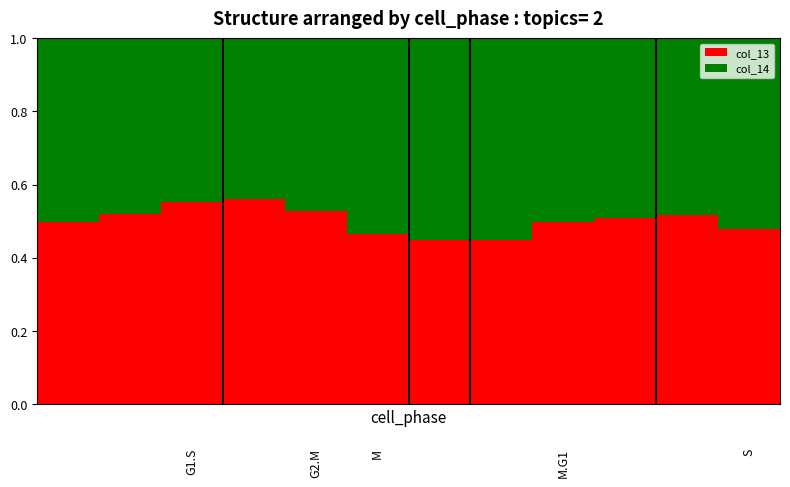

Count the col_13 values in the range 0 to 1.

12